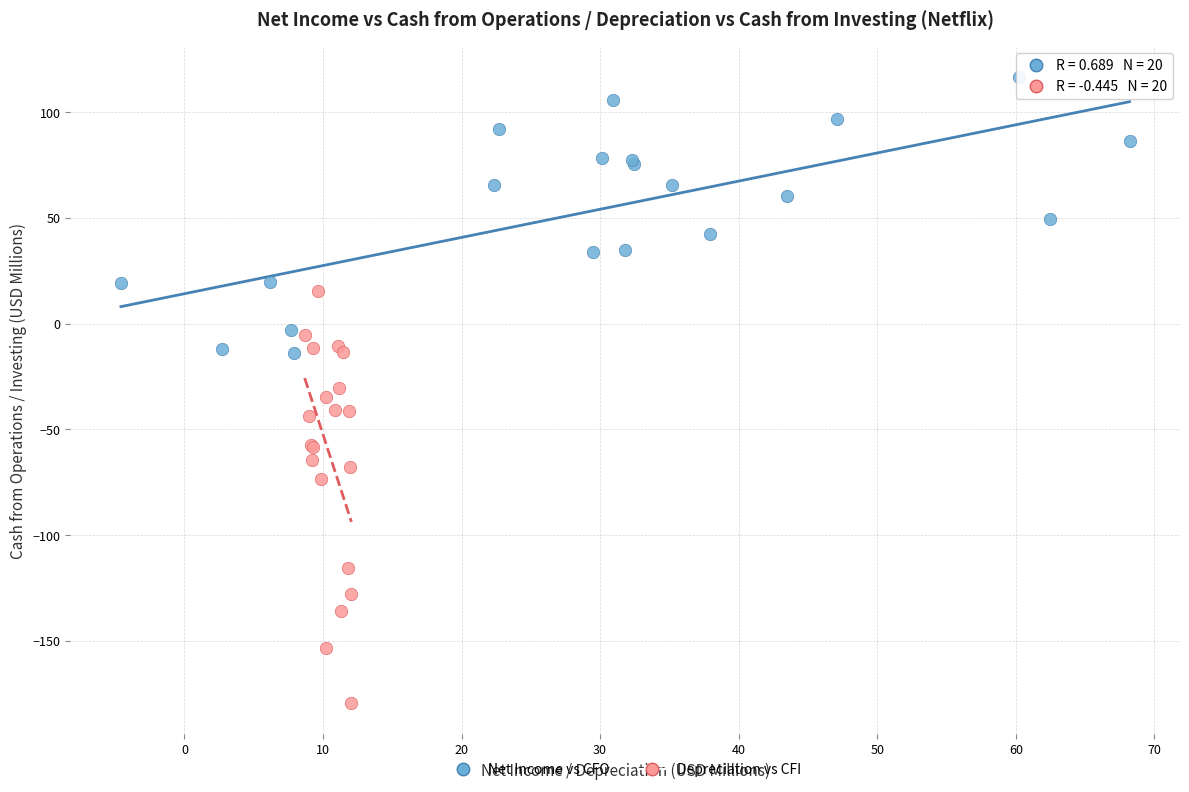

Which series reaches the maximum Y coordinate?

Net Income vs CFO